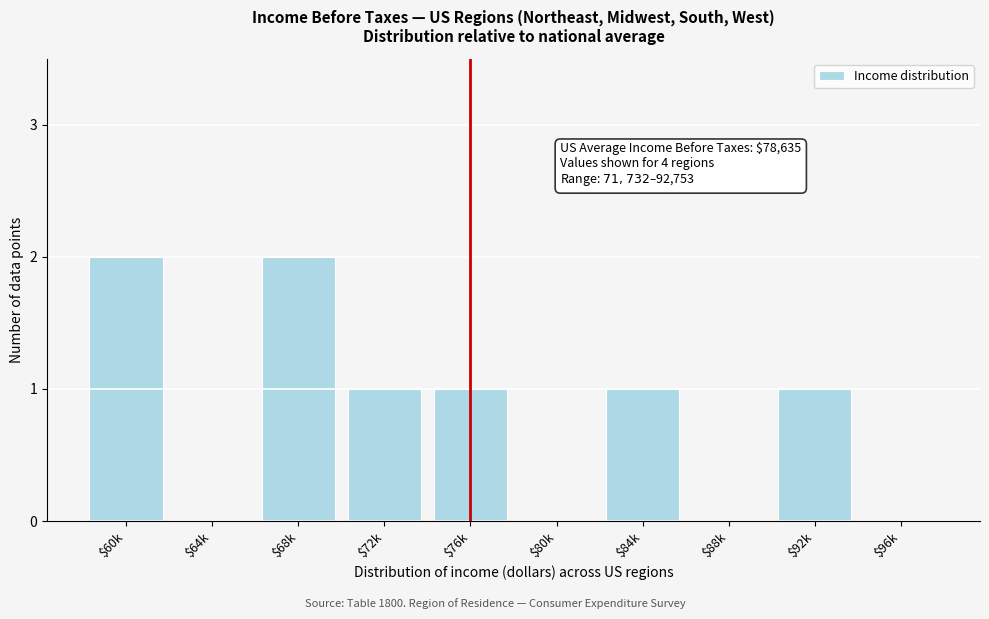

True or false: the data shows 0 at $96k.

True